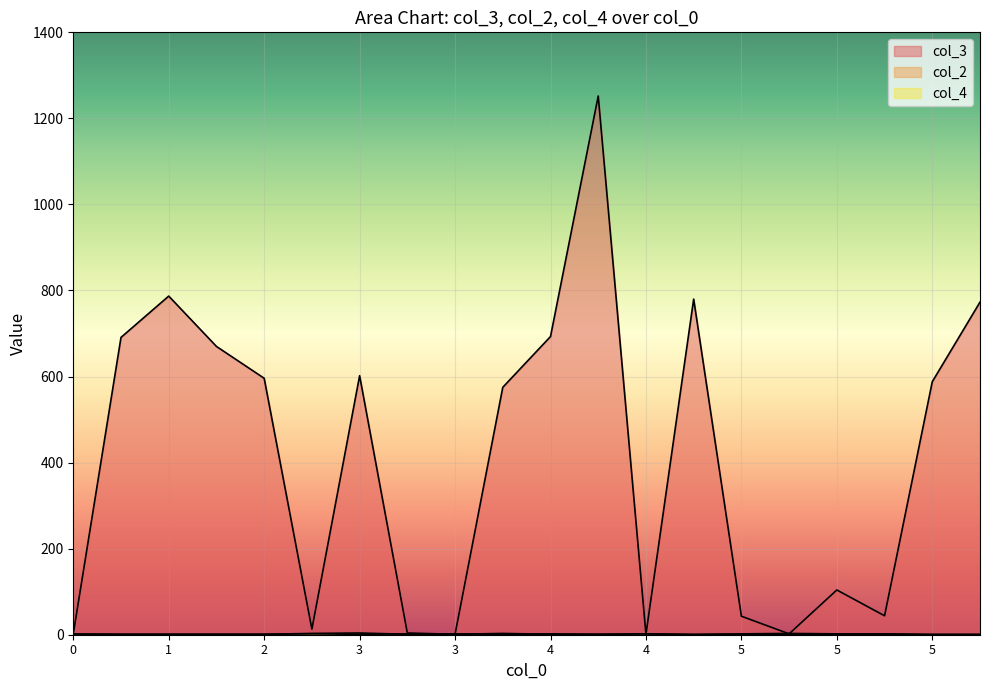

What is the difference between the maximum and second lowest values in the col_3 series?

1251